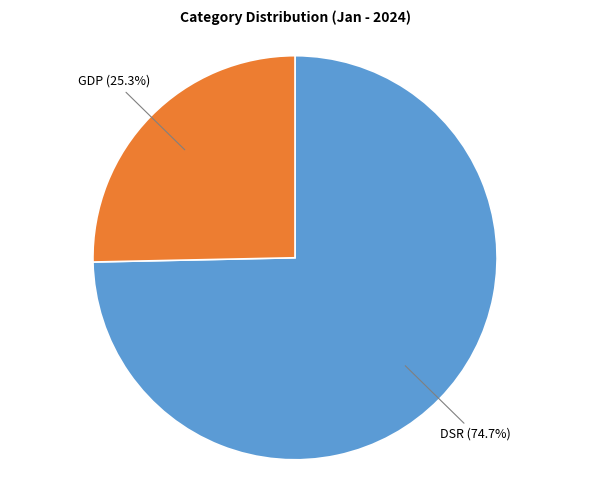

True or false: DSR accounts for 75% of the total.

True